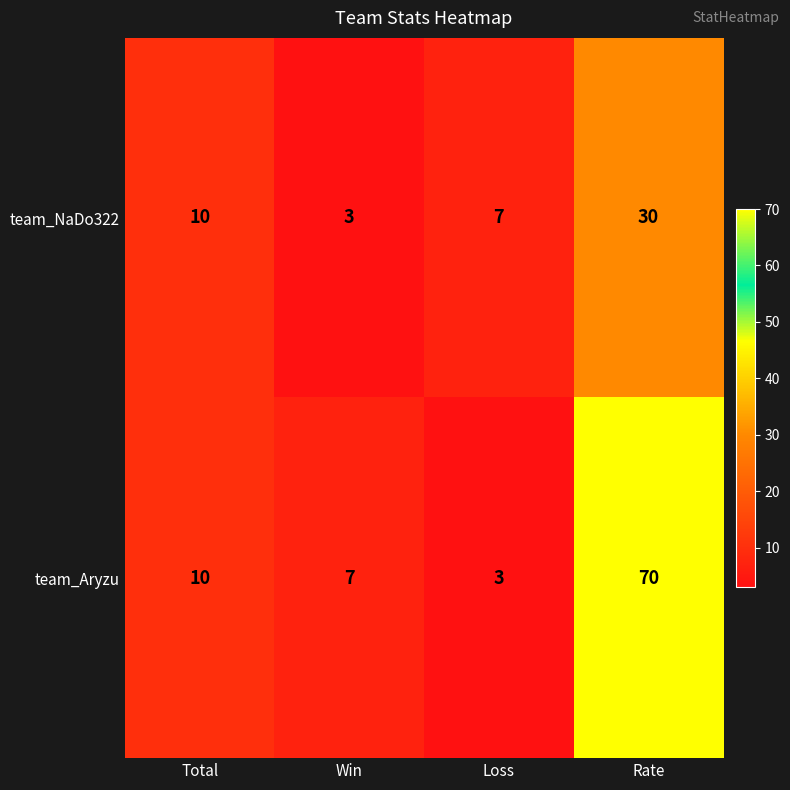

Reading right to left, what are all the values shown in this chart?

team_NaDo322: Rate=30	Loss=7	Win=3	Total=10
team_Aryzu: Rate=70	Loss=3	Win=7	Total=10